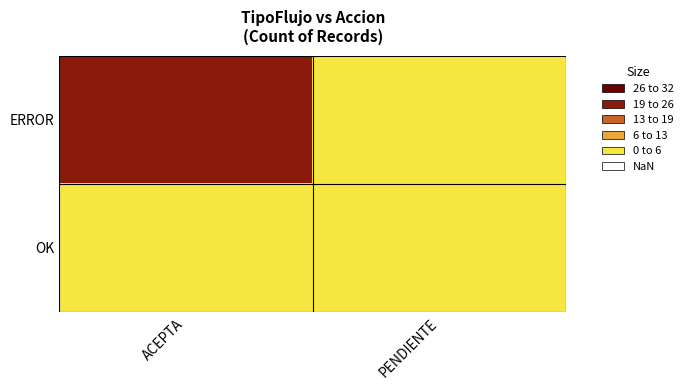

What is the total value across all series at PENDIENTE?

2